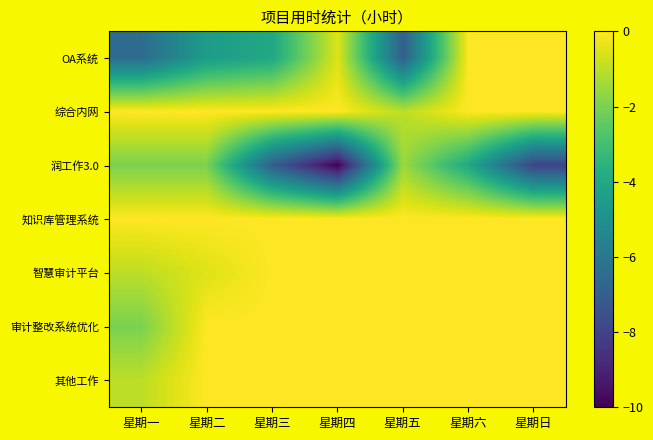

Reading left to right, list all the values displayed in this chart.

OA系统: 星期一=-6.5	星期二=-4.5	星期三=-4.0	星期四=-0.5	星期五=-7.0	星期六=-0.0	星期日=-0.0
综合内网: 星期一=-0.0	星期二=-0.0	星期三=-0.0	星期四=-0.0	星期五=-1.0	星期六=-0.0	星期日=-0.0
润工作3.0: 星期一=-2.0	星期二=-2.0	星期三=-7.0	星期四=-10.0	星期五=-1.5	星期六=-4.0	星期日=-8.0
知识库管理系统: 星期一=-0.0	星期二=-0.0	星期三=-0.0	星期四=-0.0	星期五=-0.0	星期六=-0.0	星期日=-0.0
智慧审计平台: 星期一=-1.0	星期二=-0.5	星期三=-0.0	星期四=-0.0	星期五=-0.0	星期六=-0.0	星期日=-0.0
审计整改系统优化: 星期一=-2.0	星期二=-0.0	星期三=-0.0	星期四=-0.0	星期五=-0.0	星期六=-0.0	星期日=-0.0
其他工作: 星期一=-1.0	星期二=-0.0	星期三=-0.0	星期四=-0.0	星期五=-0.0	星期六=-0.0	星期日=-0.0